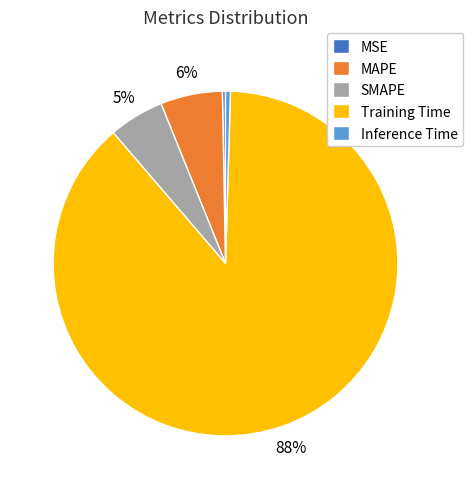

Count the number of slices in the pie.

5